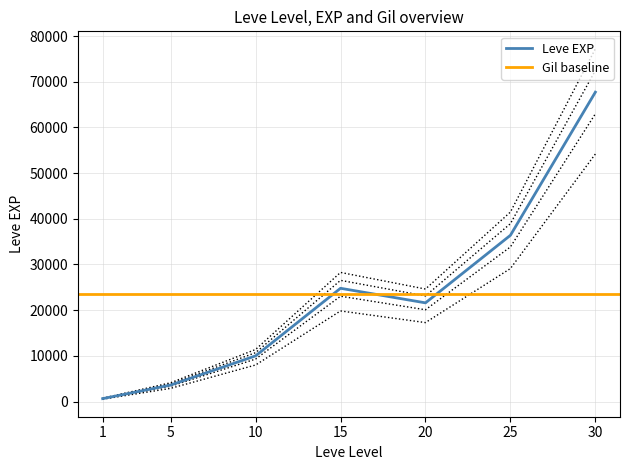

Rank the categories by value from lowest to highest.

1, 5, 10, 20, 15, 25, 30